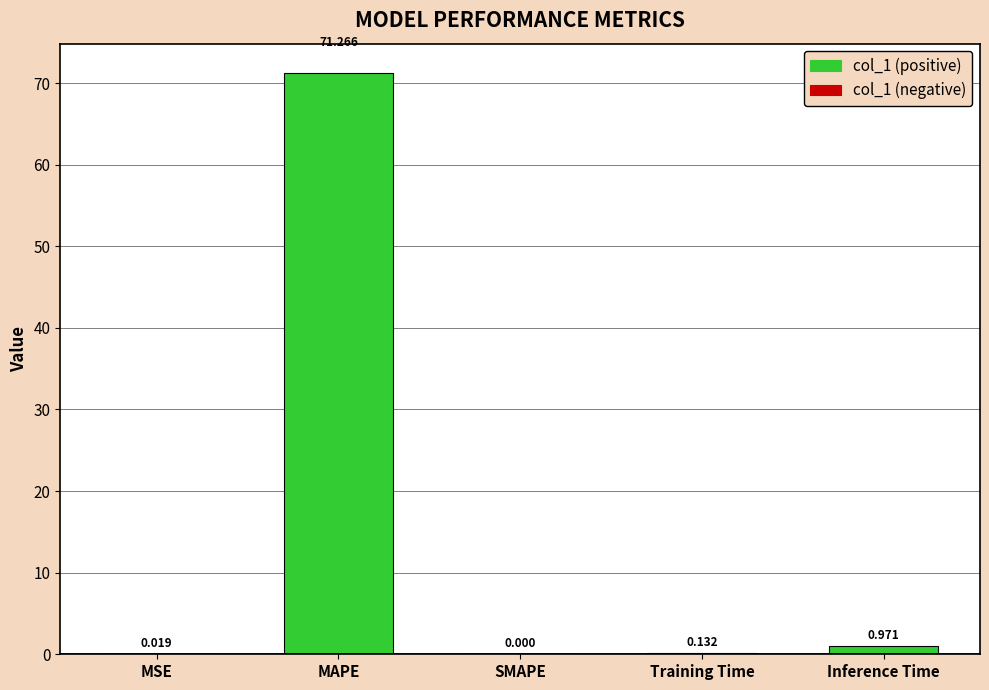

Count the number of values greater than 0.

4